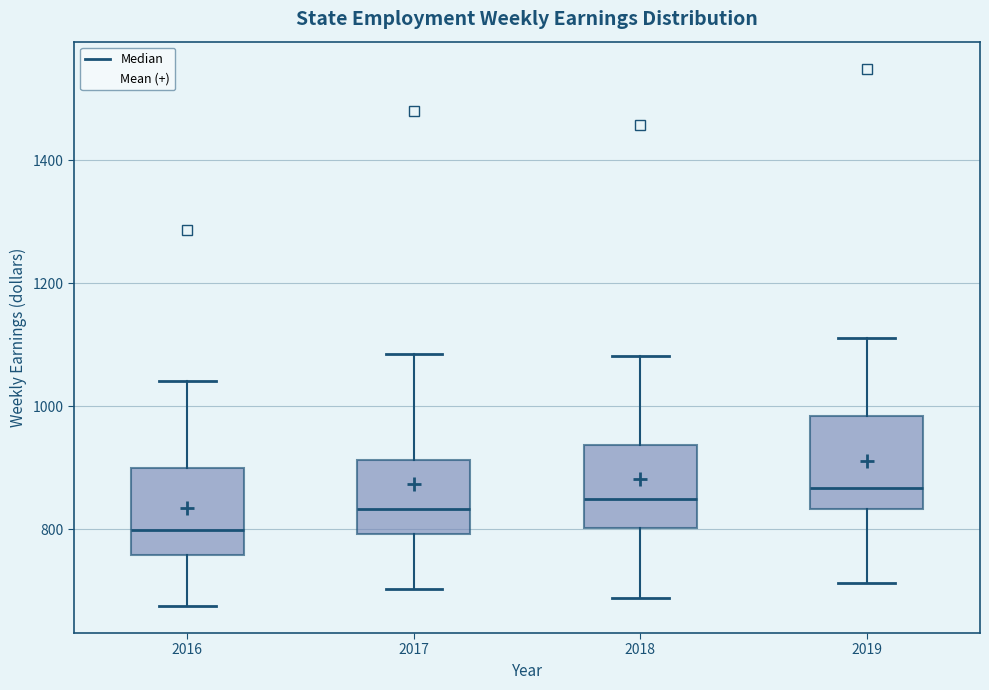

Where does the upper whisker of the box at x = 2017 end on the y-axis? The values are not printed on the chart, so give them approximately, as read against the axis.

1080